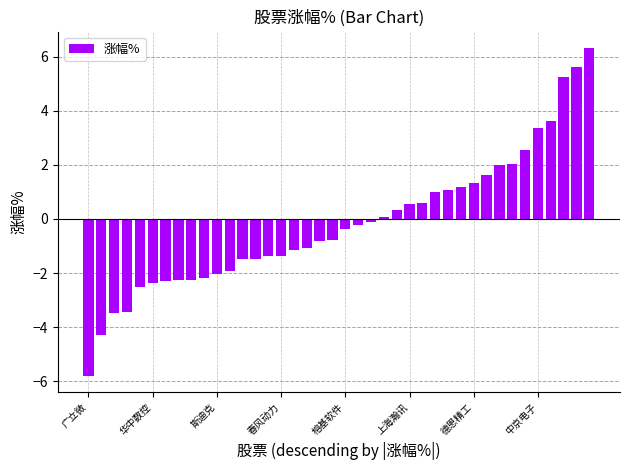

What is the value of the 1st bar from the left?

-5.8